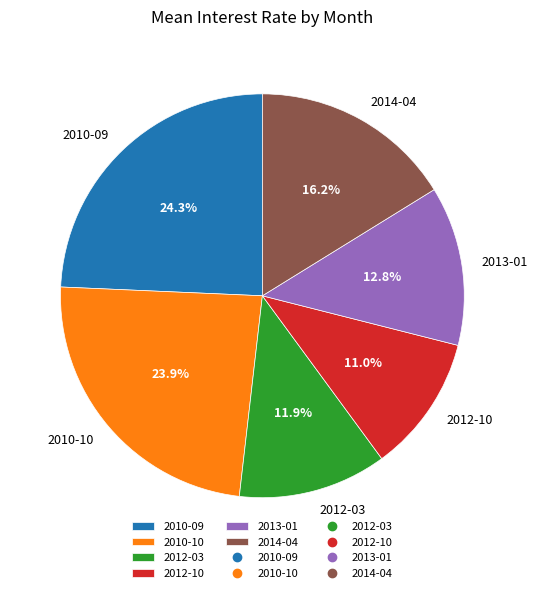

What is the smallest slice in the pie chart?

2012-10